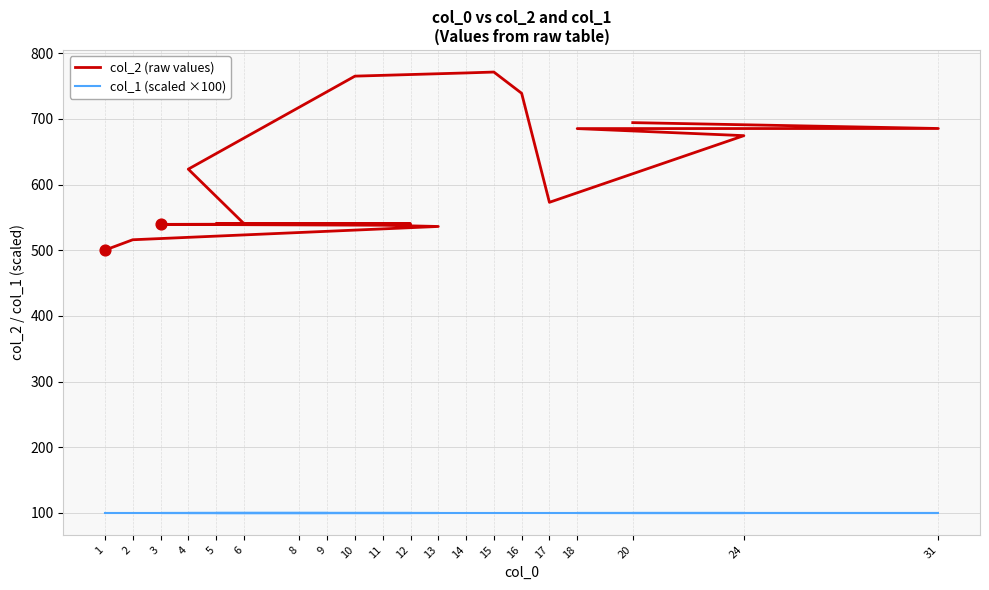

Which series has the largest total across all categories?

col_2 (raw values)